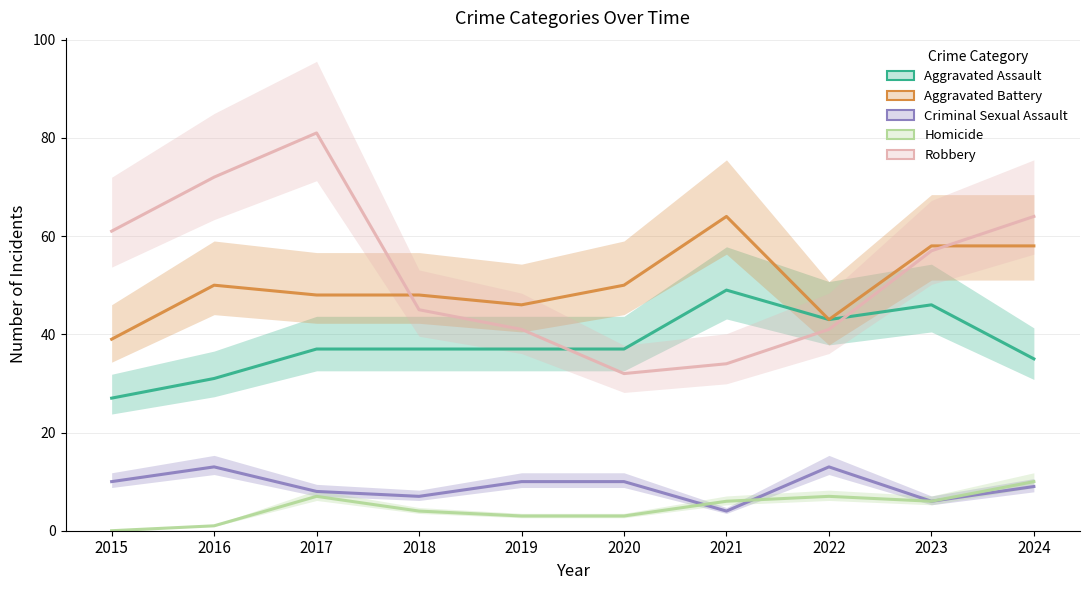

The value of Criminal Sexual Assault at 2016 is 18. True or false?

False